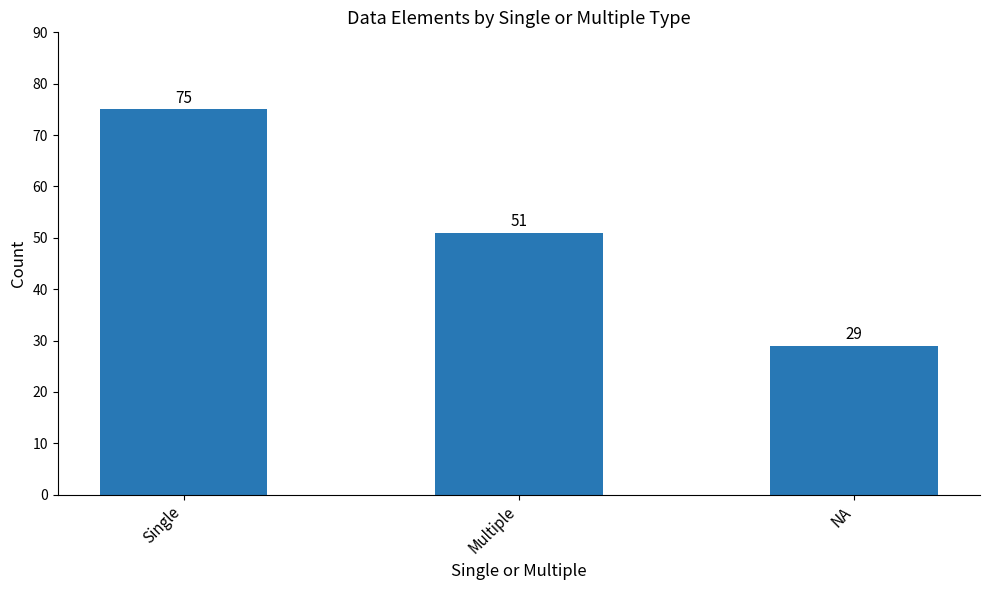

Is it true that the value at NA is 8?

False